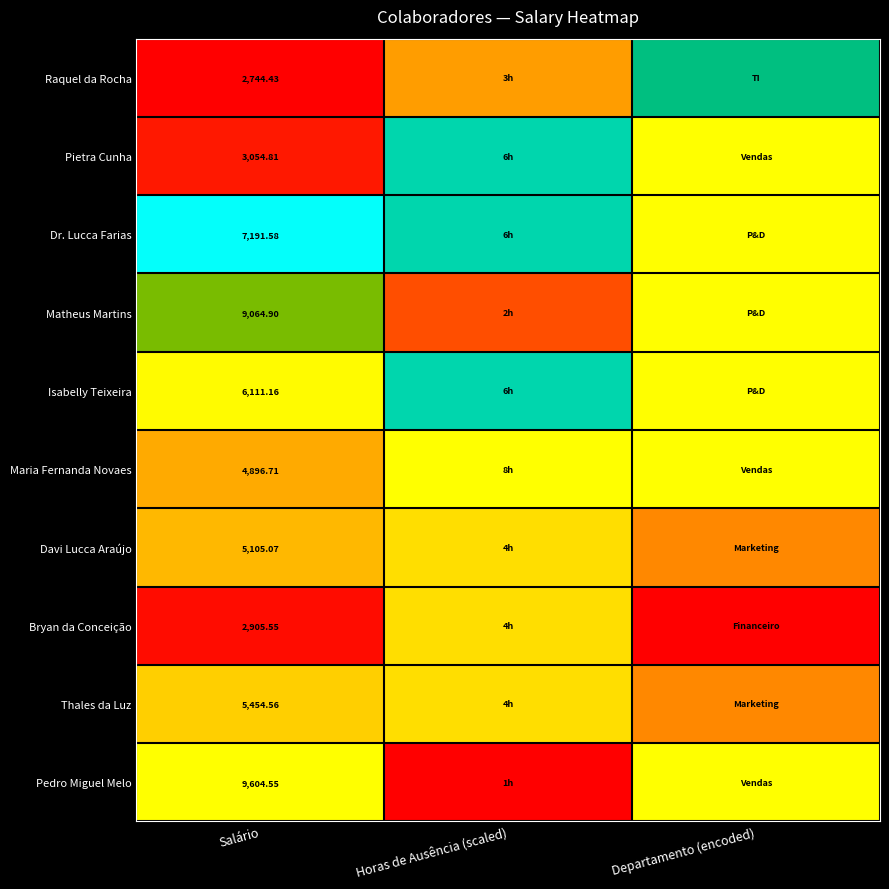

Reading right to left, extract all data points from this chart.

row_0: 0.7	0.3	0.0
row_1: 1.0	0.7	0.0
row_2: 0.5	0.7	0.6
row_3: 0.5	0.1	0.9
row_4: 0.5	0.7	0.5
row_5: 1.0	1.0	0.3
row_6: 0.2	0.4	0.3
row_7: 0.0	0.4	0.0
row_8: 0.2	0.4	0.4
row_9: 1.0	0.0	1.0